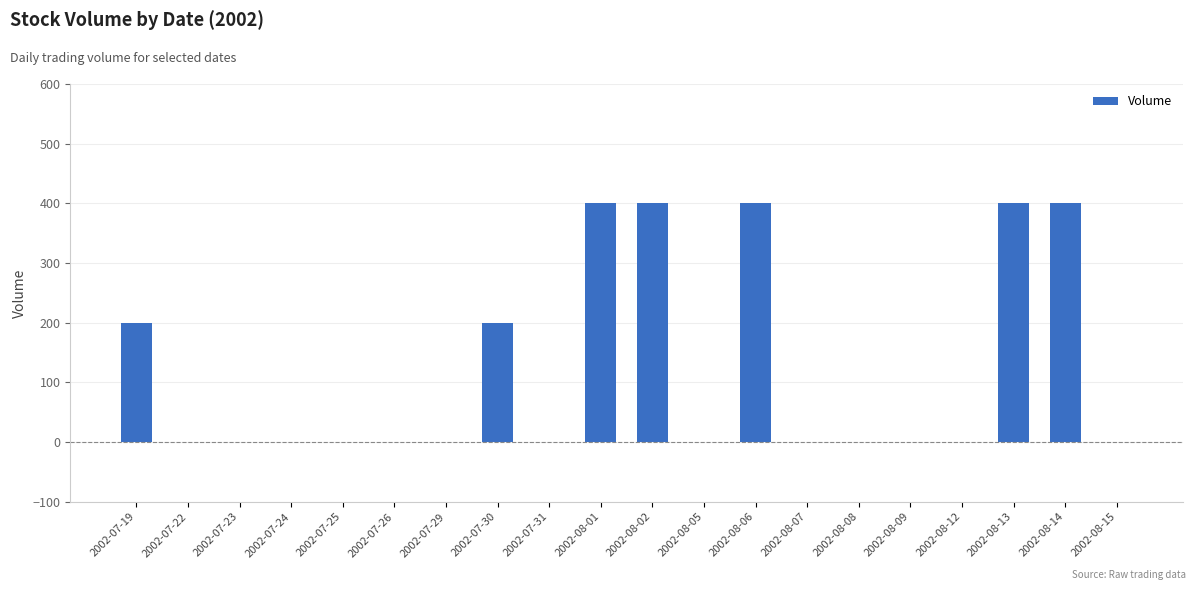

The value at 2002-08-12 is -240. True or false?

False